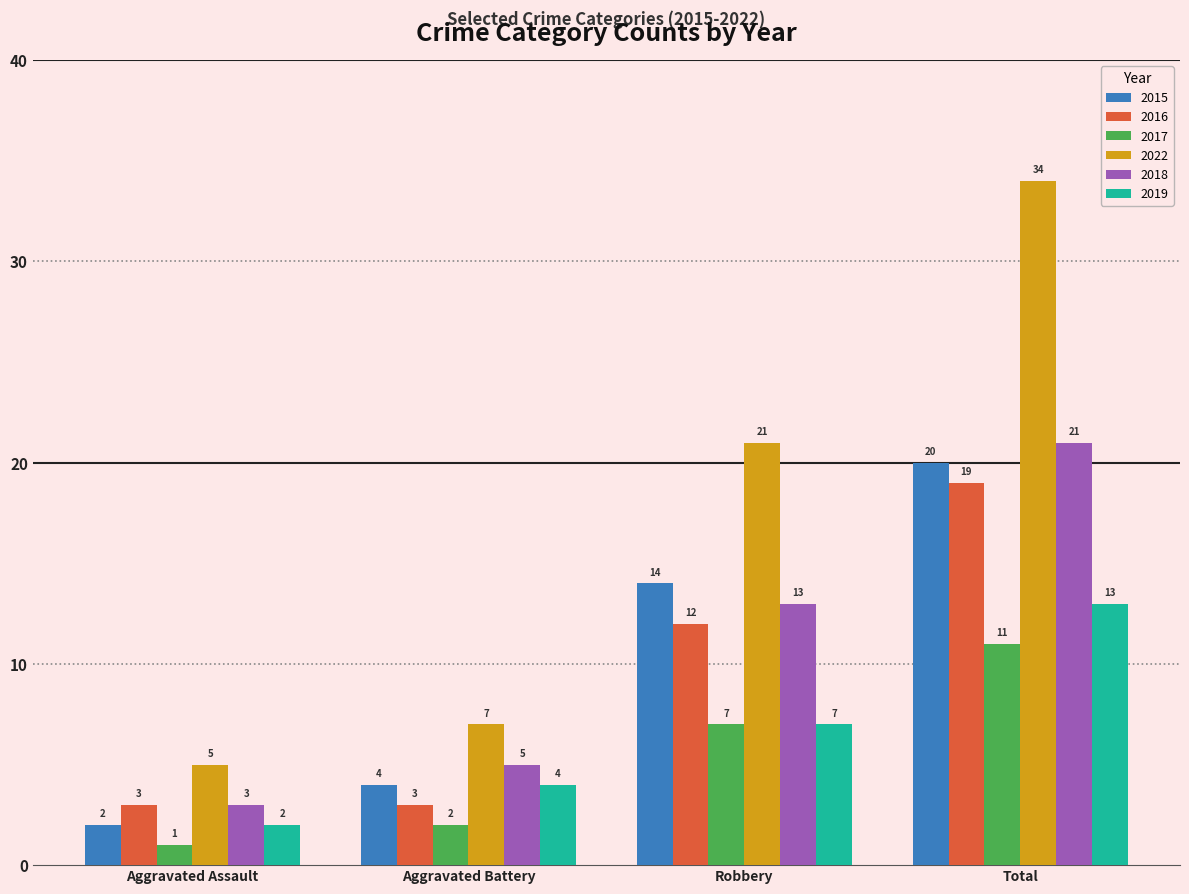

The 2016 series shows 19 at Total. True or false?

True